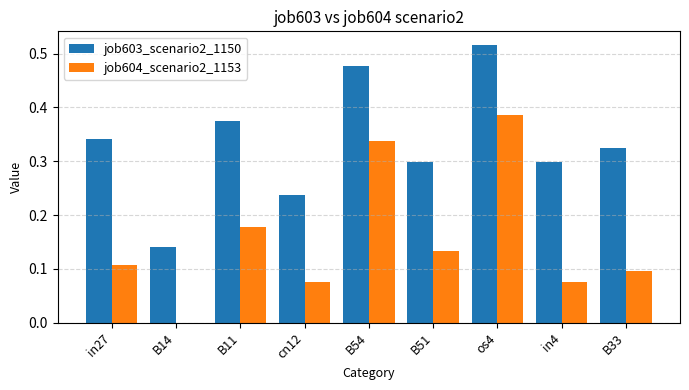

Count the job604_scenario2_1153 values in the range 0 to 1.

9